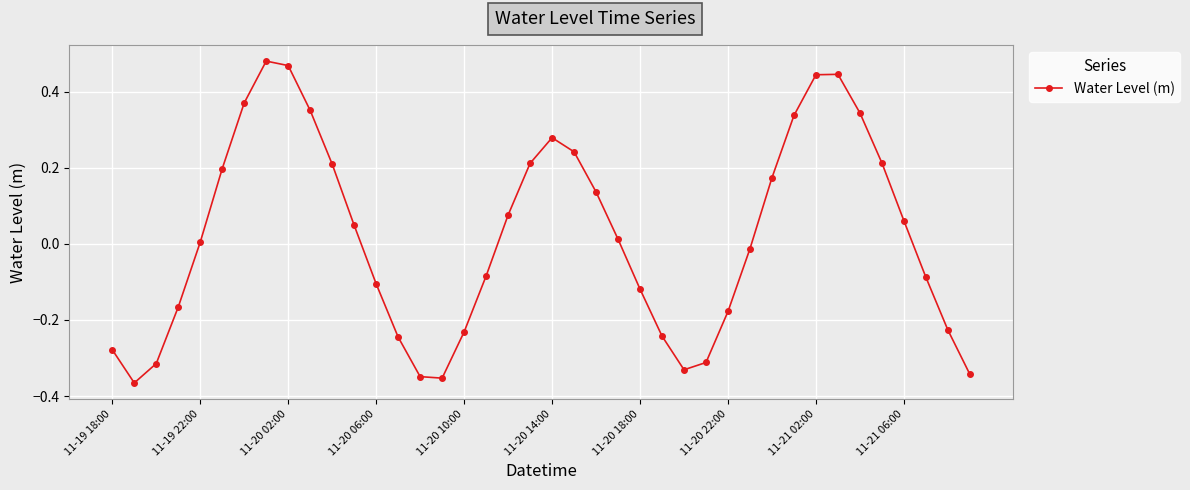

What is the difference between the maximum and minimum values?

0.8